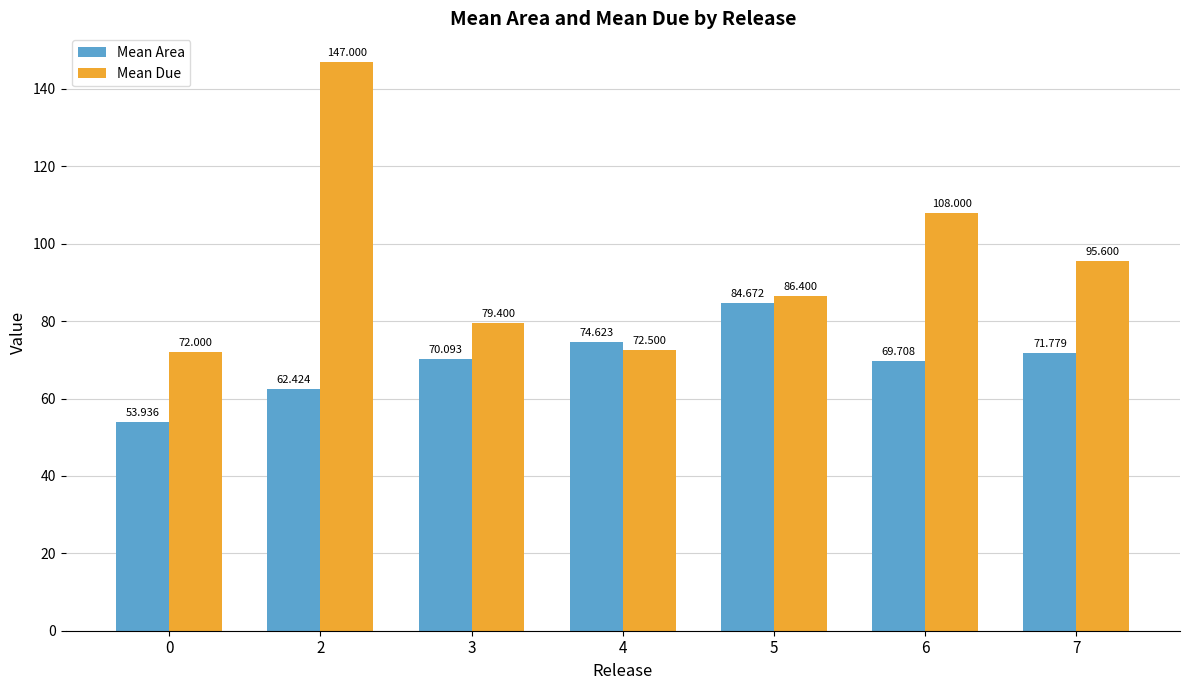

How many data points in Mean Due are less than 86?

3